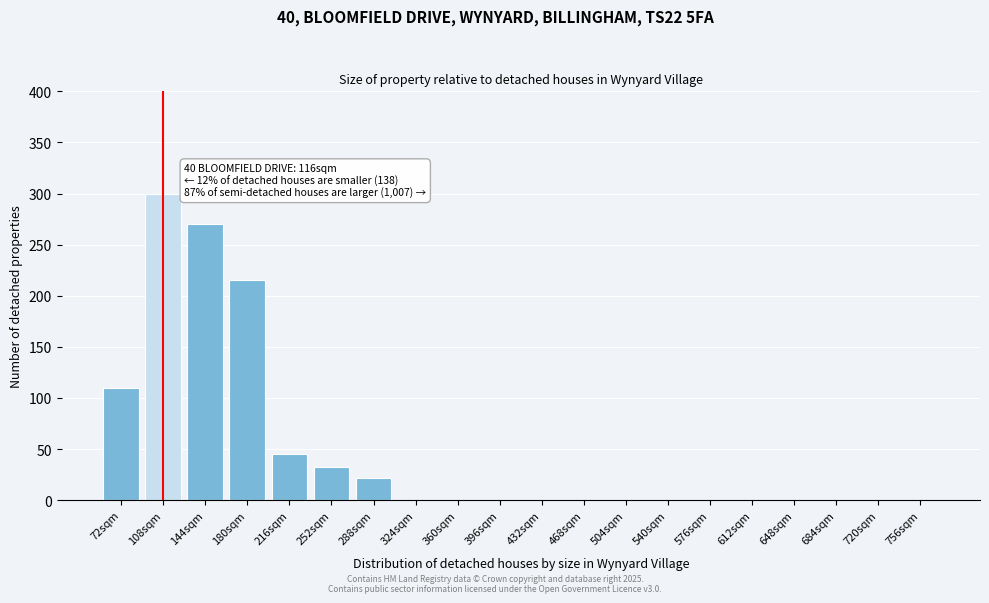

Reading left to right, extract all data points from this chart.

72sqm=110	108sqm=300	144sqm=270	180sqm=215	216sqm=45	252sqm=32	288sqm=22	324sqm=0	360sqm=0	396sqm=0	432sqm=0	468sqm=0	504sqm=0	540sqm=0	576sqm=0	612sqm=0	648sqm=0	684sqm=0	720sqm=0	756sqm=0